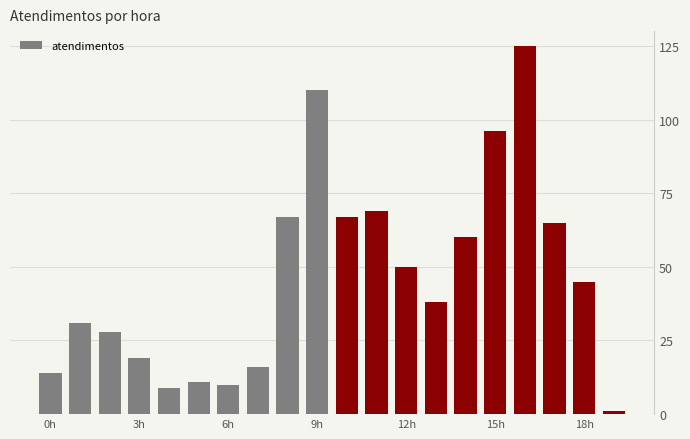

What is the difference between the maximum and second lowest values?

116